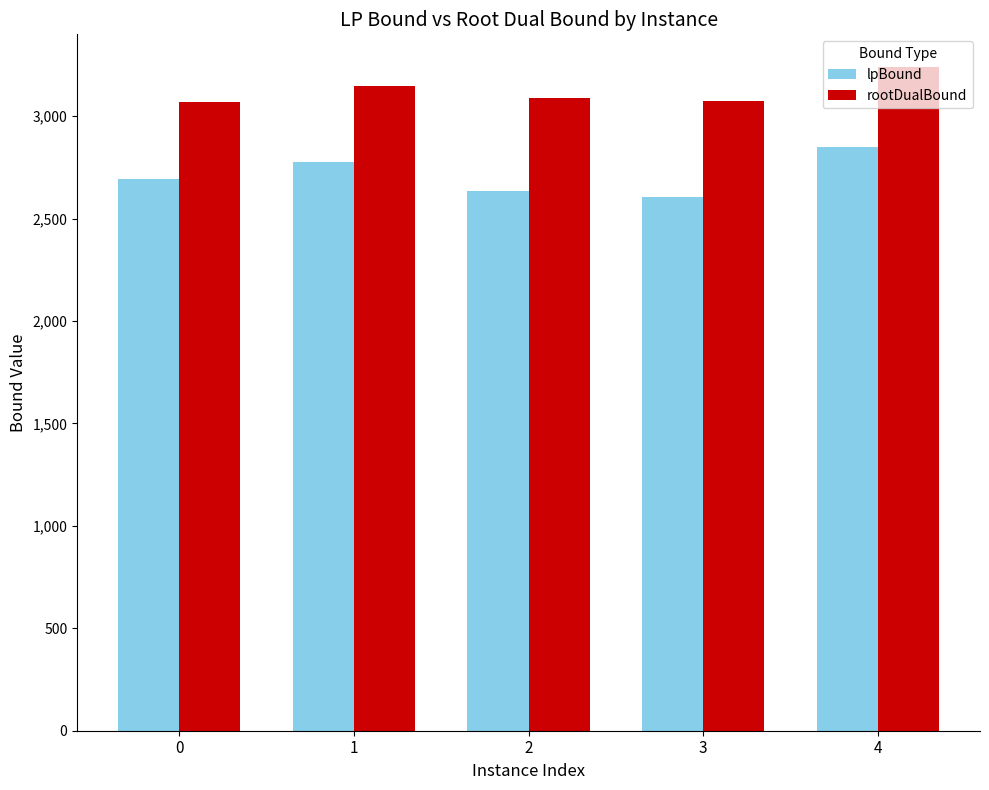

Is the value of lpBound at 4 greater than the value of rootDualBound at 2?

No